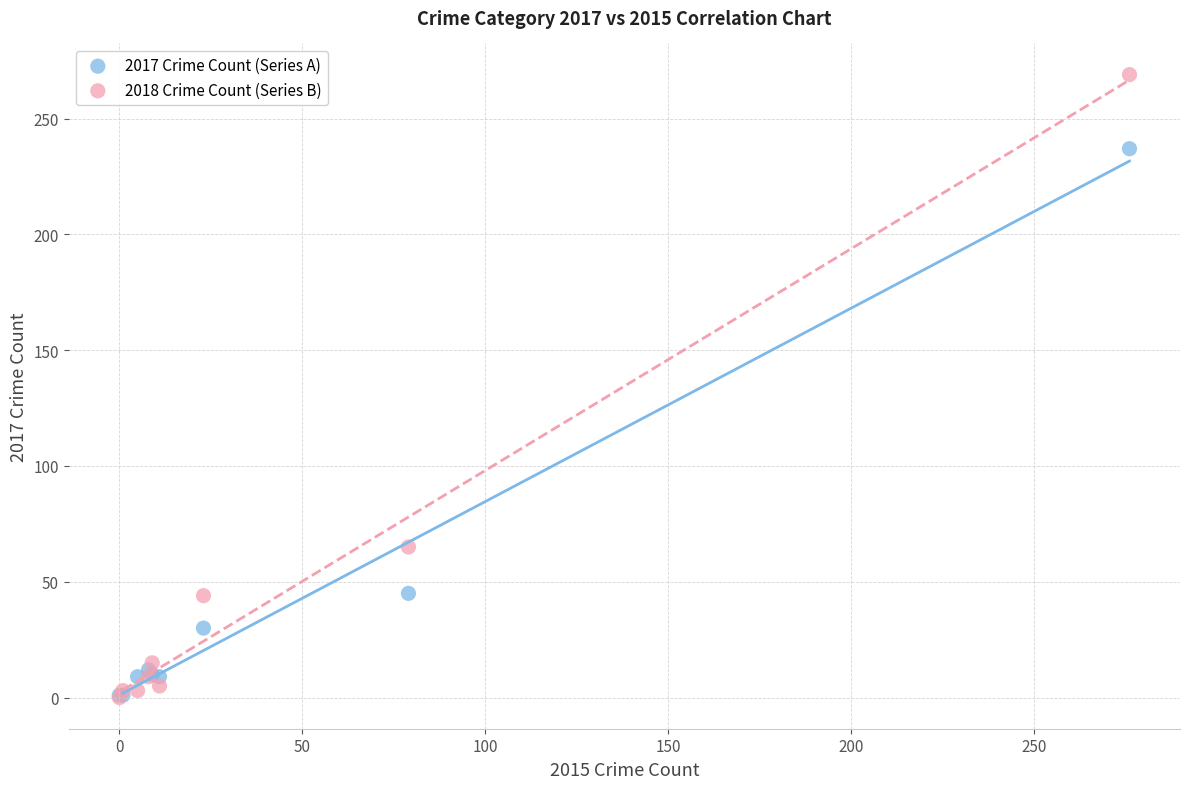

Across all series, what Y value is closest to 134?

65